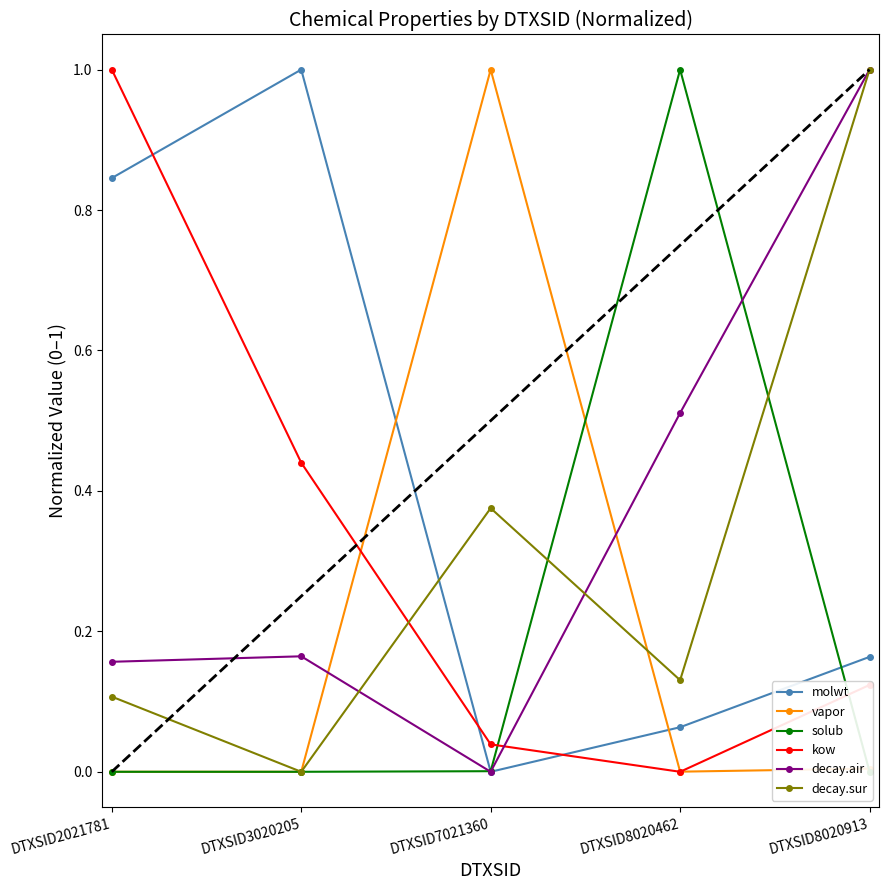

At how many categories does at least one series exceed 0?

5